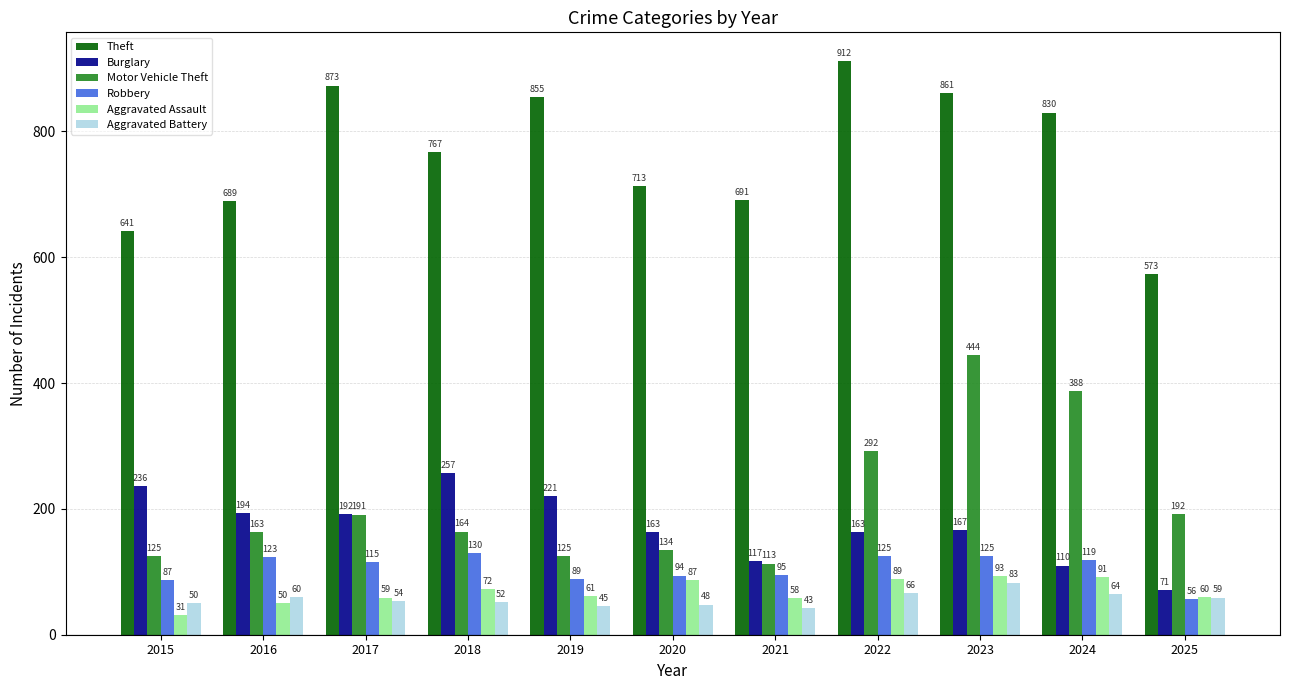

List the series in order of their peak value, lowest first.

Aggravated Battery, Aggravated Assault, Robbery, Burglary, Motor Vehicle Theft, Theft